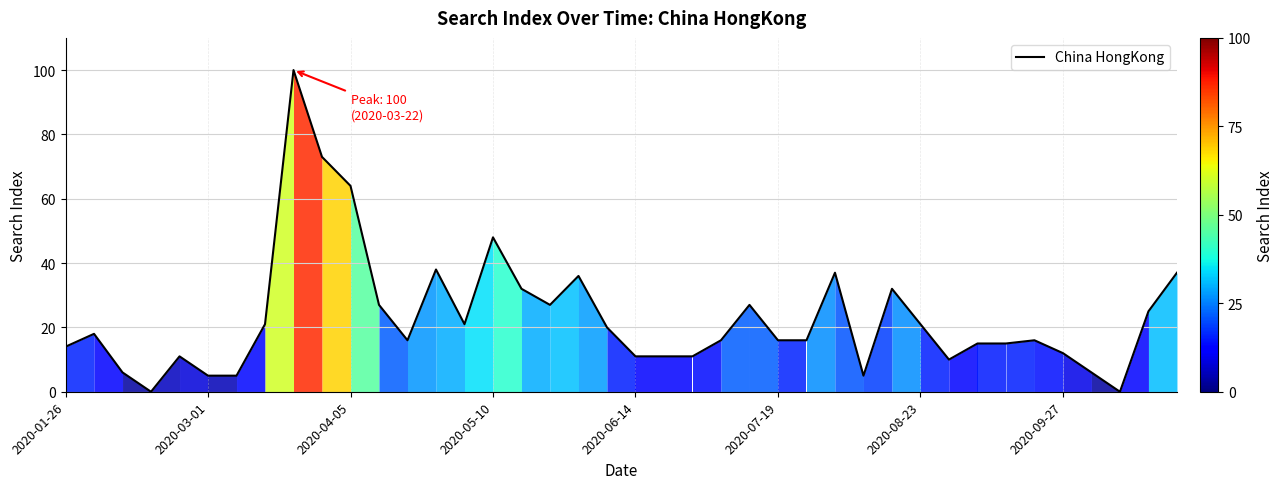

What is the difference between the maximum and minimum values?

100